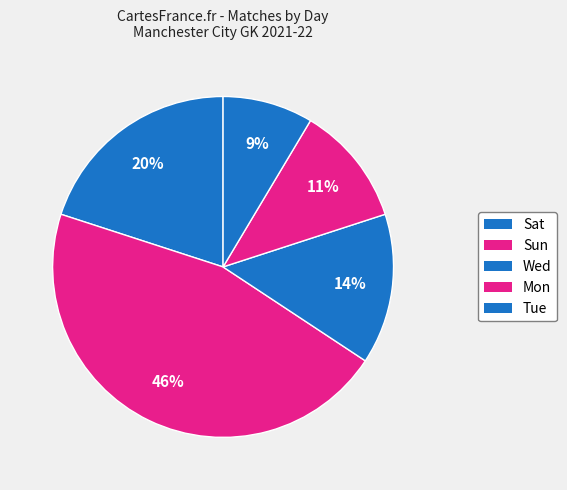

Is the sum of Tue and Sun greater than half?

Yes